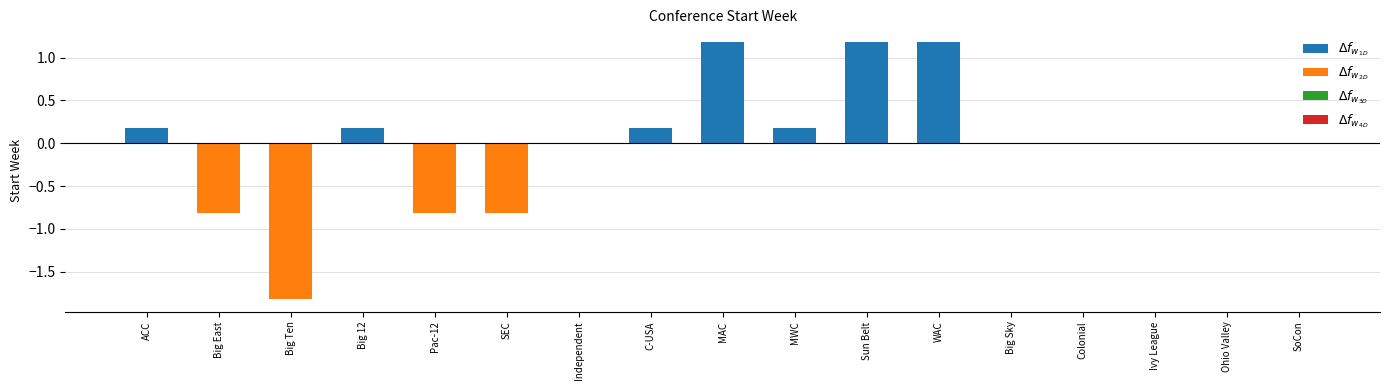

What is the sum of the values at MWC and MAC?

1.4